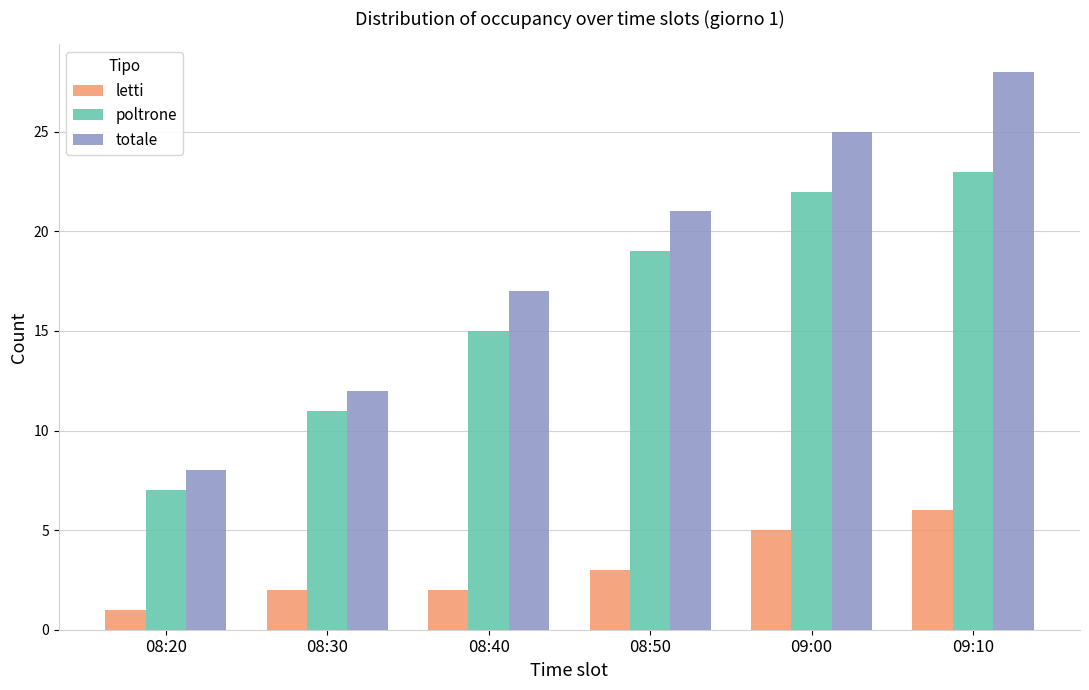

The value of letti at 08:40 is 1. True or false?

False